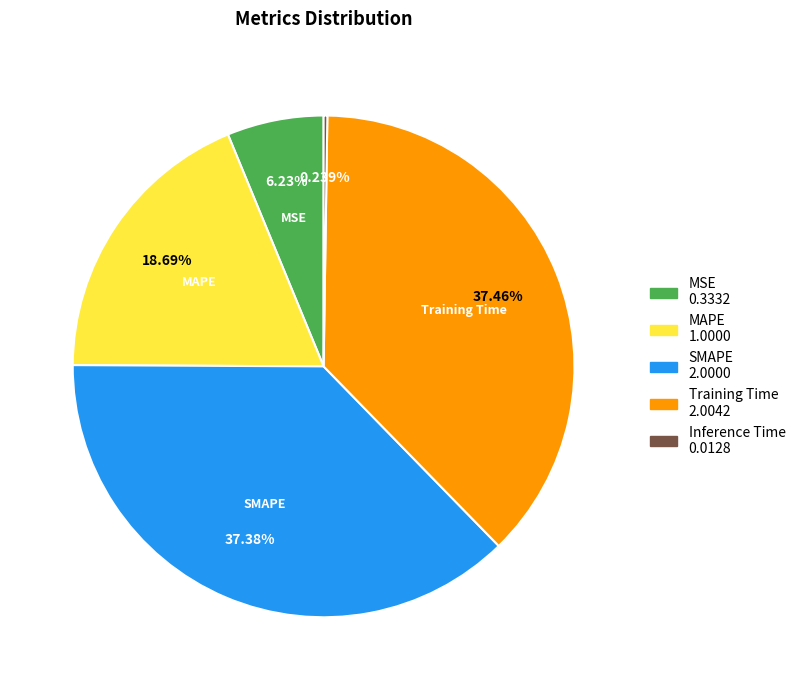

Does any single category account for the majority?

No